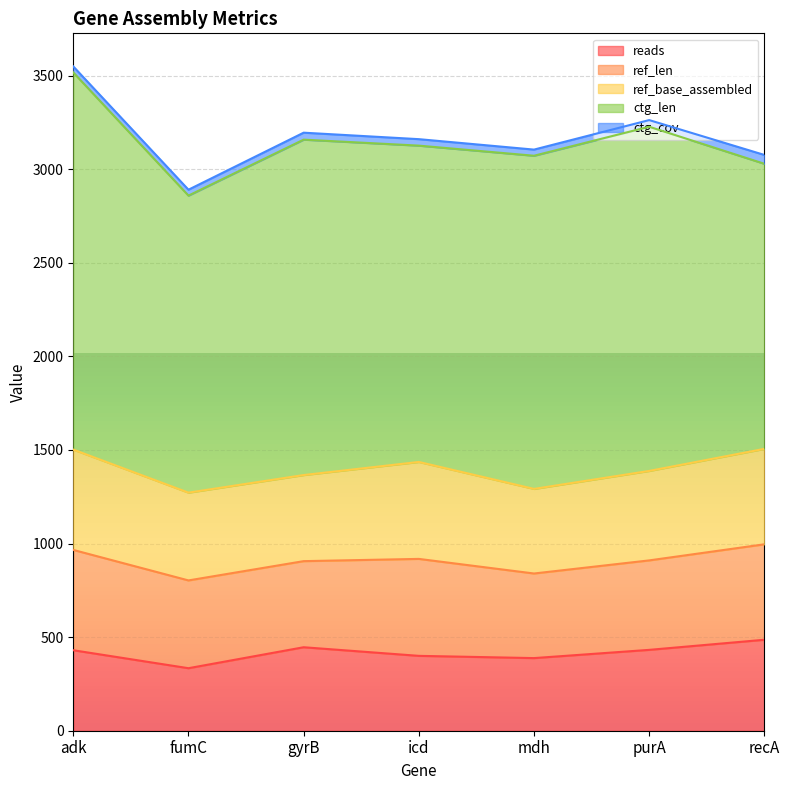

Which label corresponds to the largest value in the chart?

adk